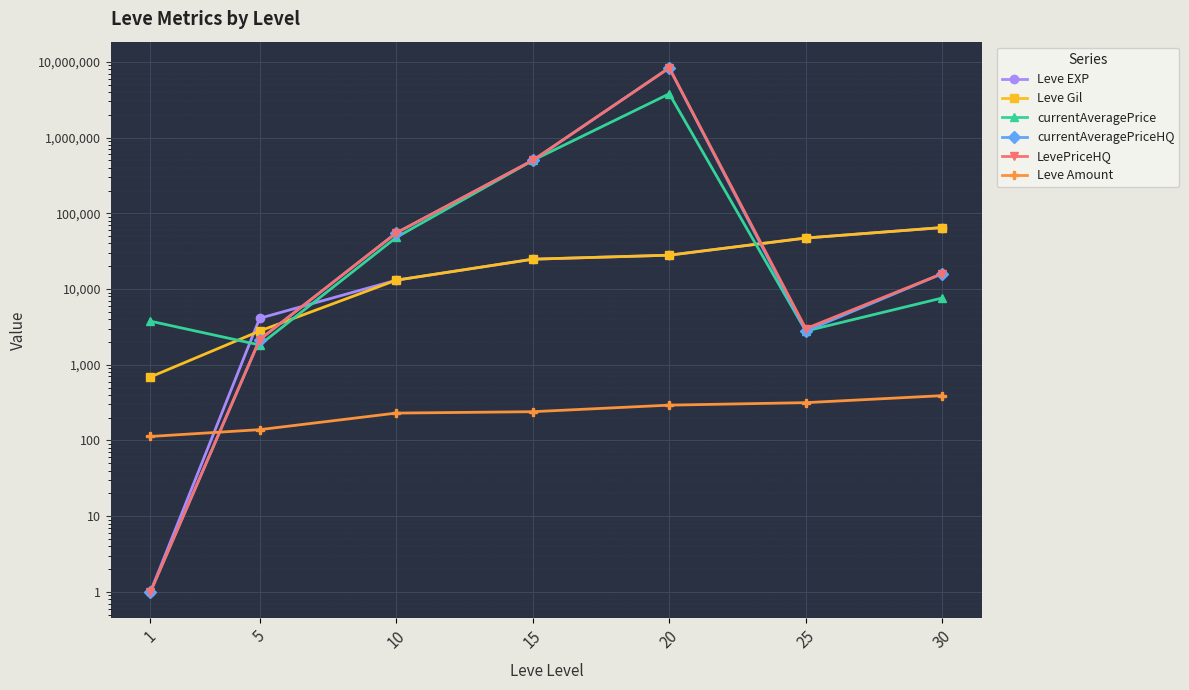

Which series changed the most between 1 and 15?

currentAveragePriceHQ